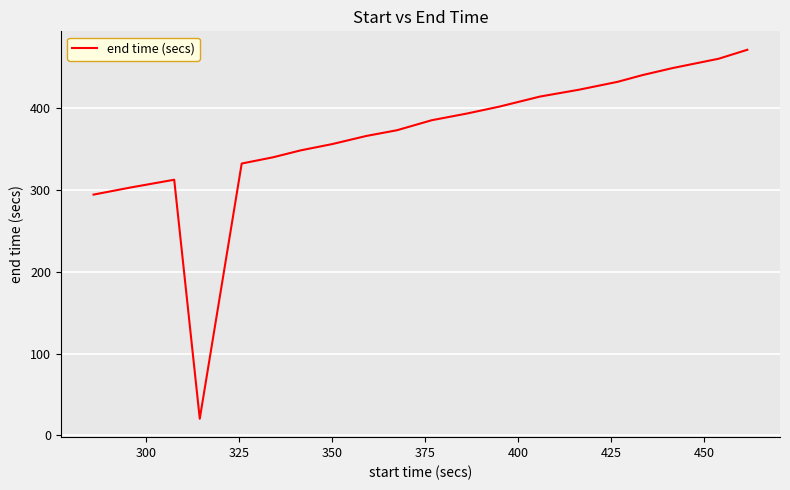

How many values are below 384?

10